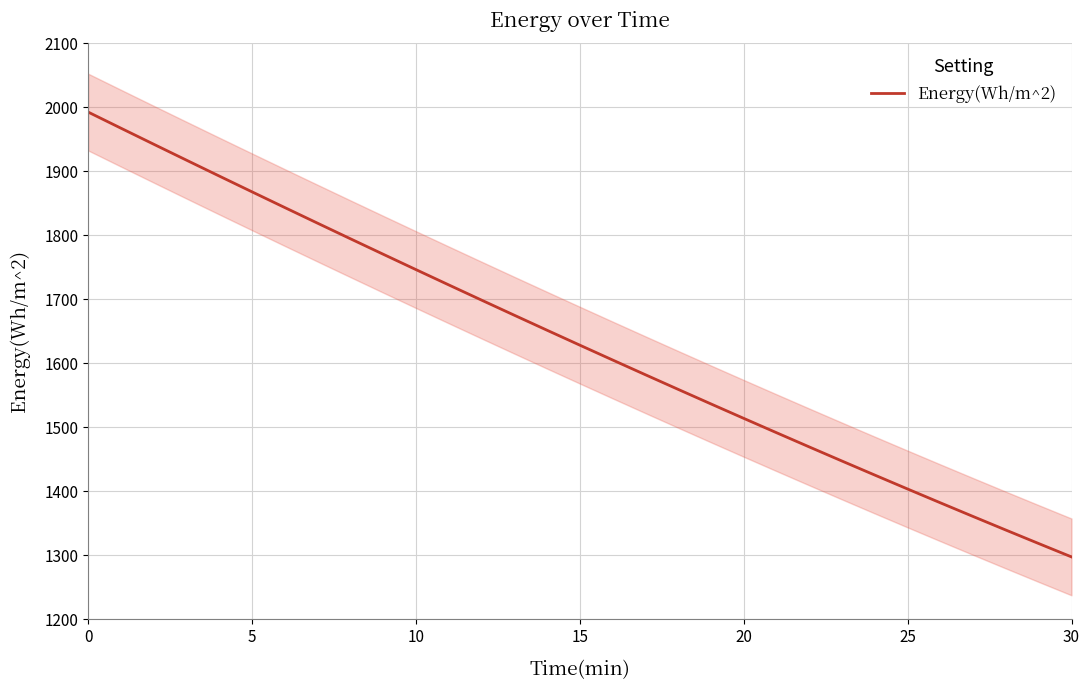

What is the sum of the values at 18 and 29?

2877.6